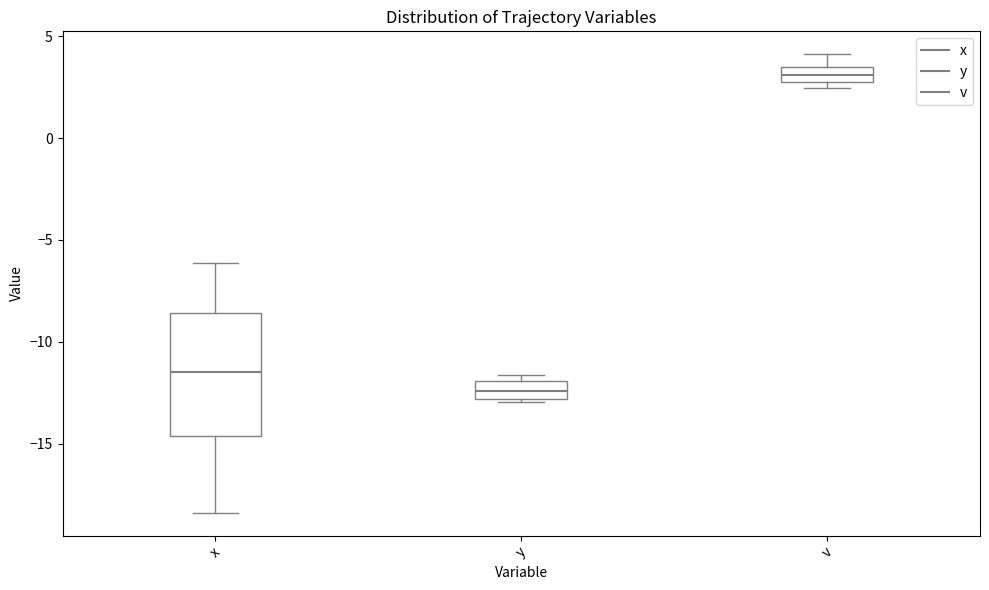

Which box has the lowest median line?

y